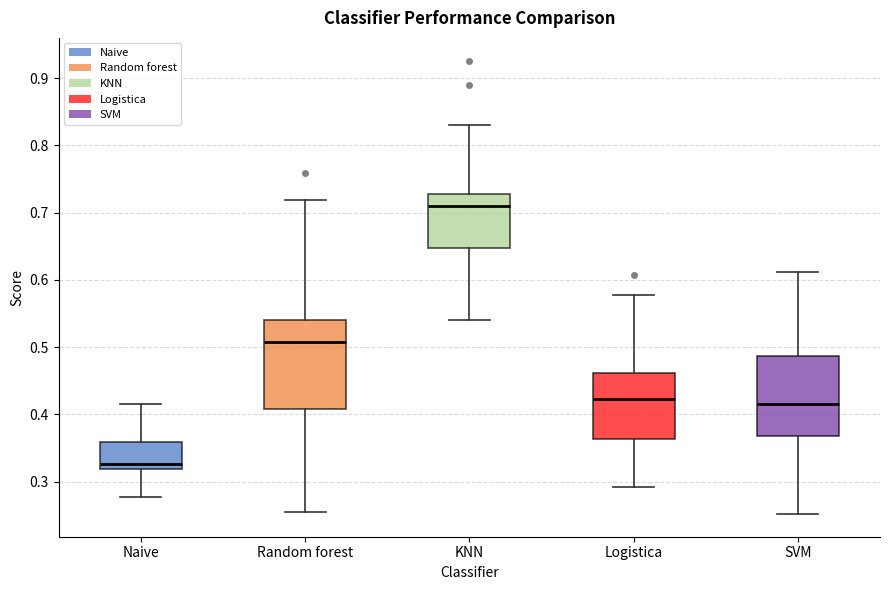

Which box is the tallest, from its lower edge to its upper edge?

Random forest